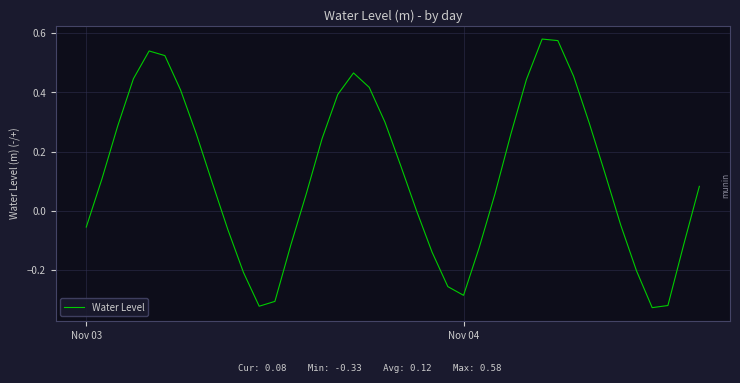

How many interior local valleys (lower than both neighbors) does the data have?

3